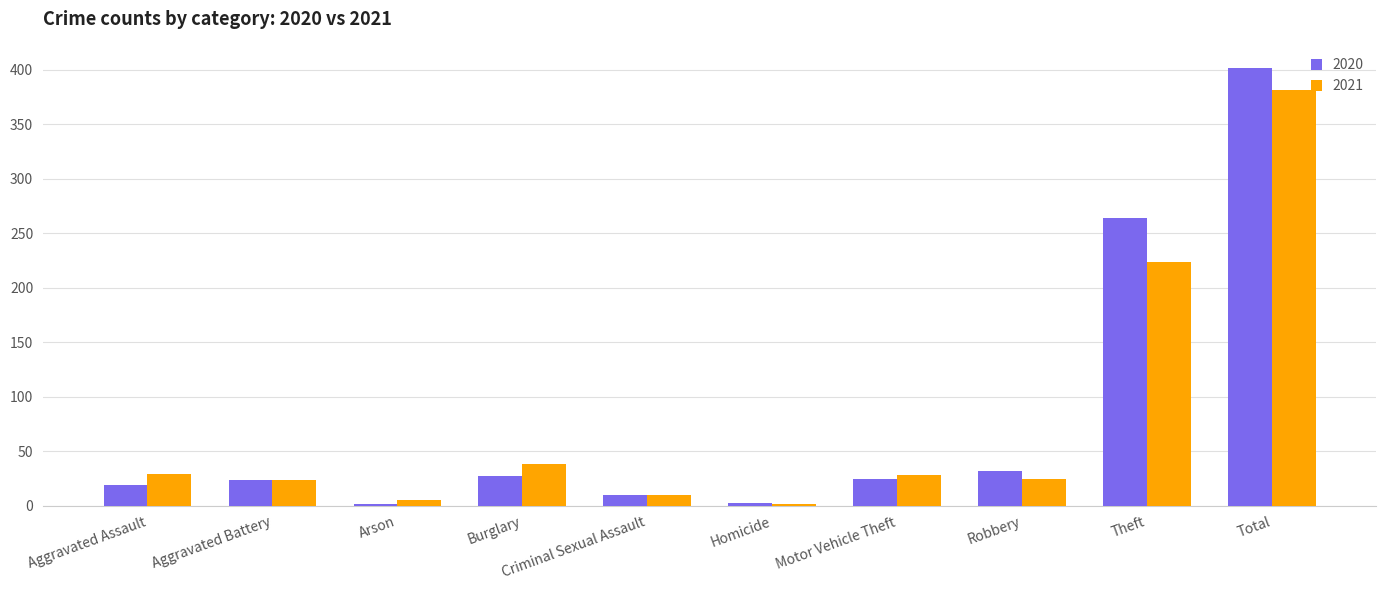

What is the highest value of the 2020 series?

402